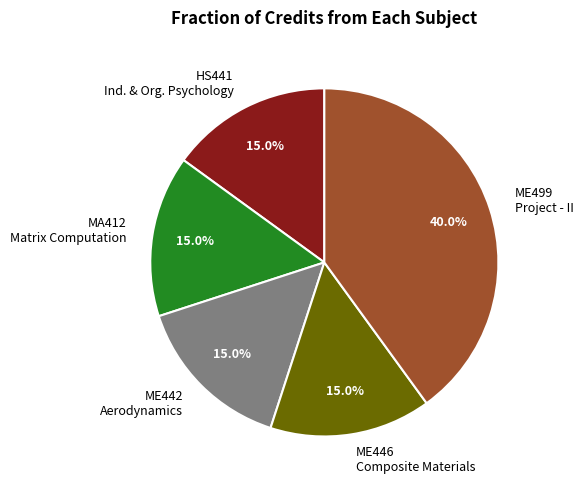

What is the largest slice in the pie chart?

ME499 Project - II